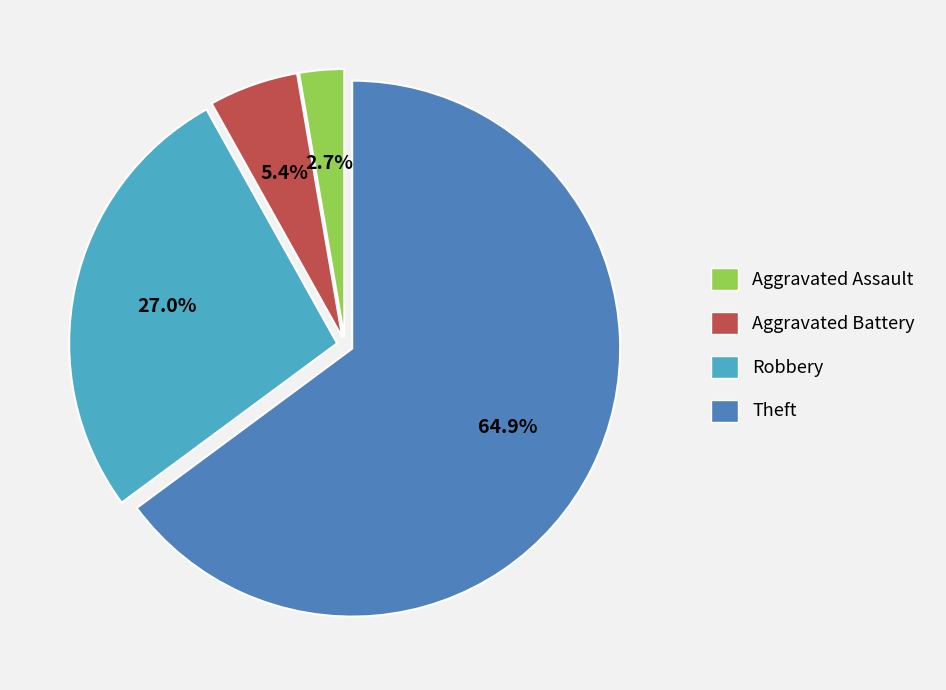

Is Aggravated Battery the majority of the pie?

No